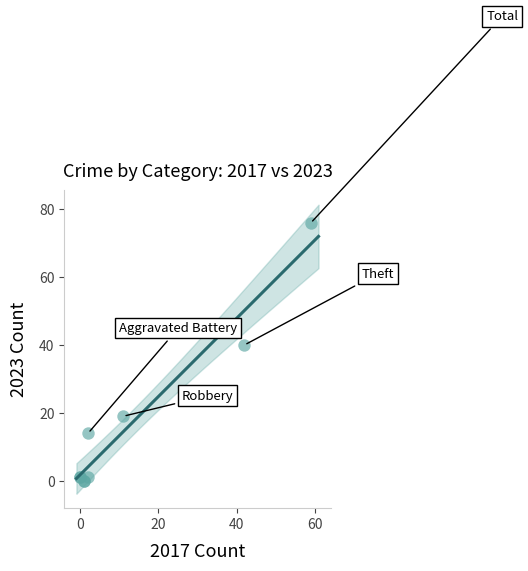

What Y value in the scatter plot is closest to 38?

40